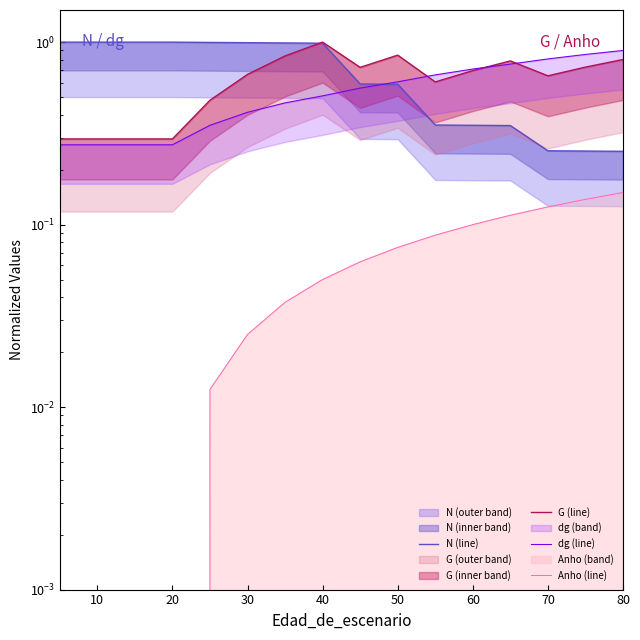

How many G (line) values are between 0 and 1?

16